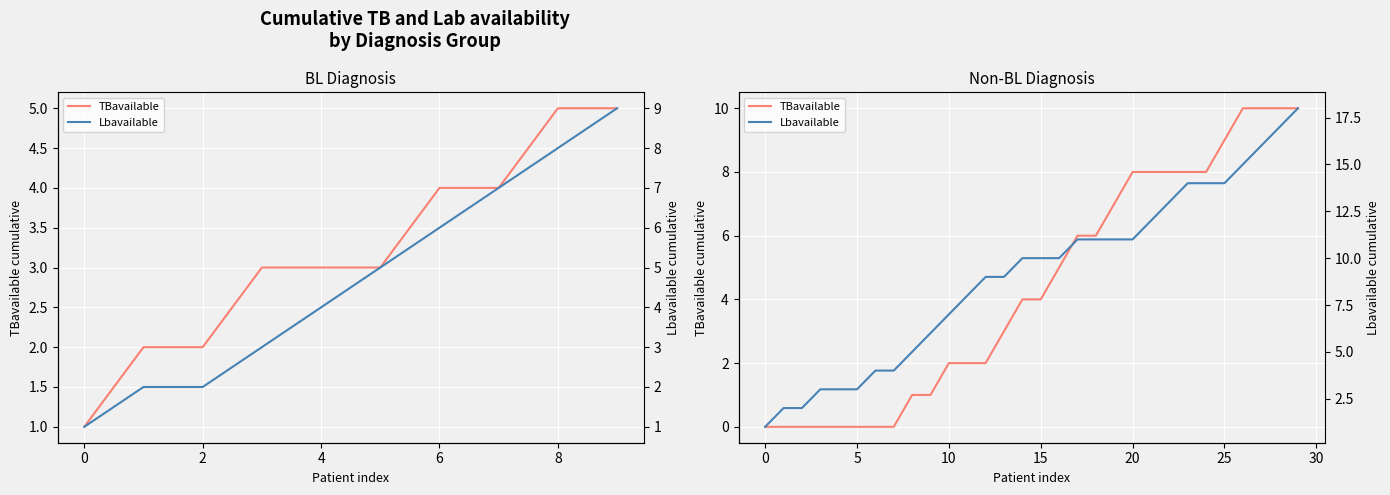

Which has a higher value, 10 or 21?

21